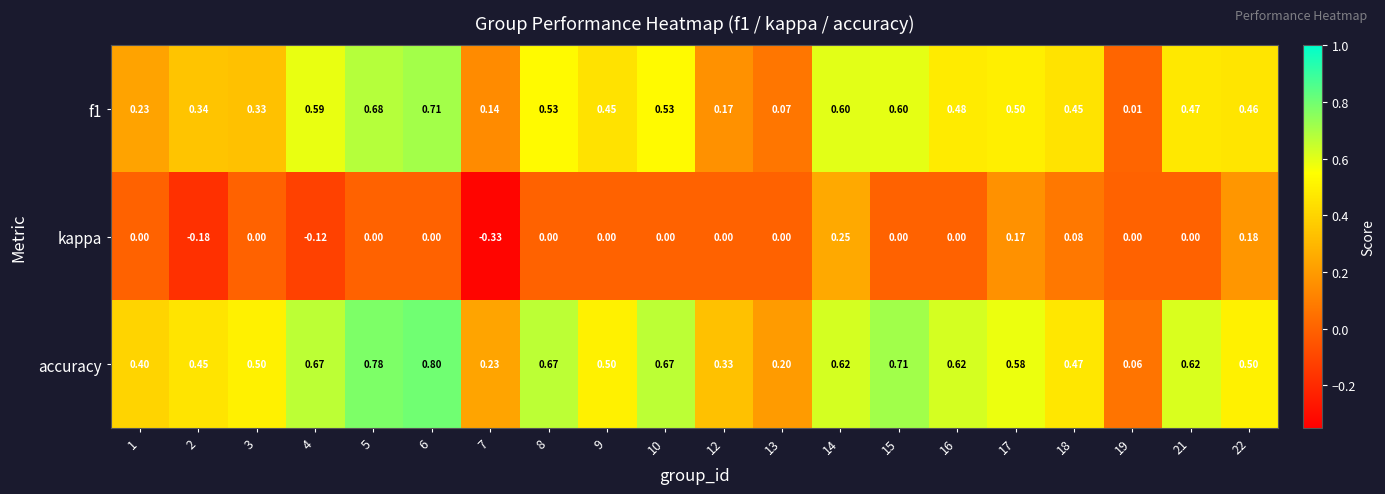

Which series has the largest total across all categories?

accuracy